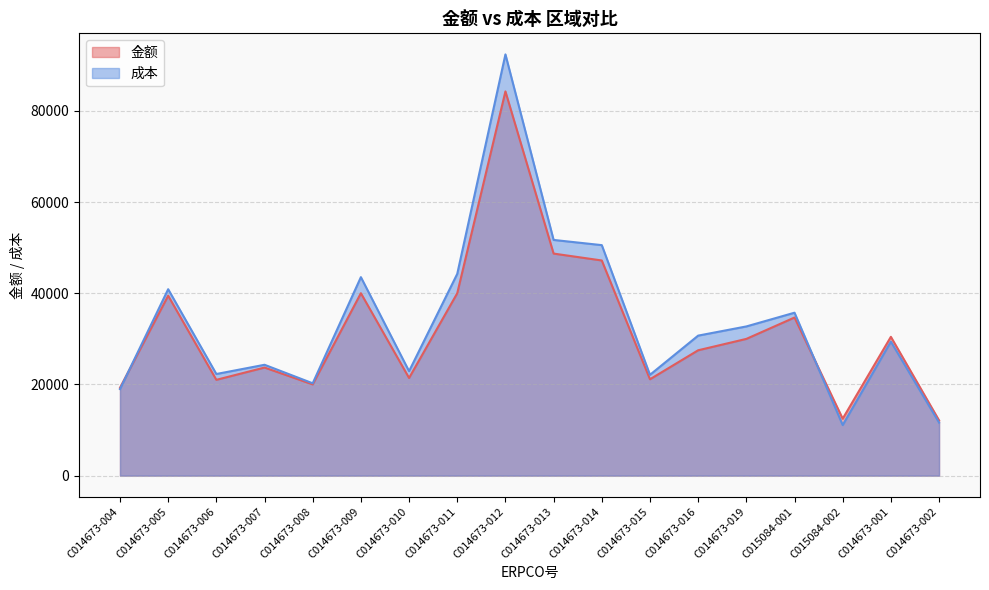

What is the total value across all series at C014673-008?

40271.8